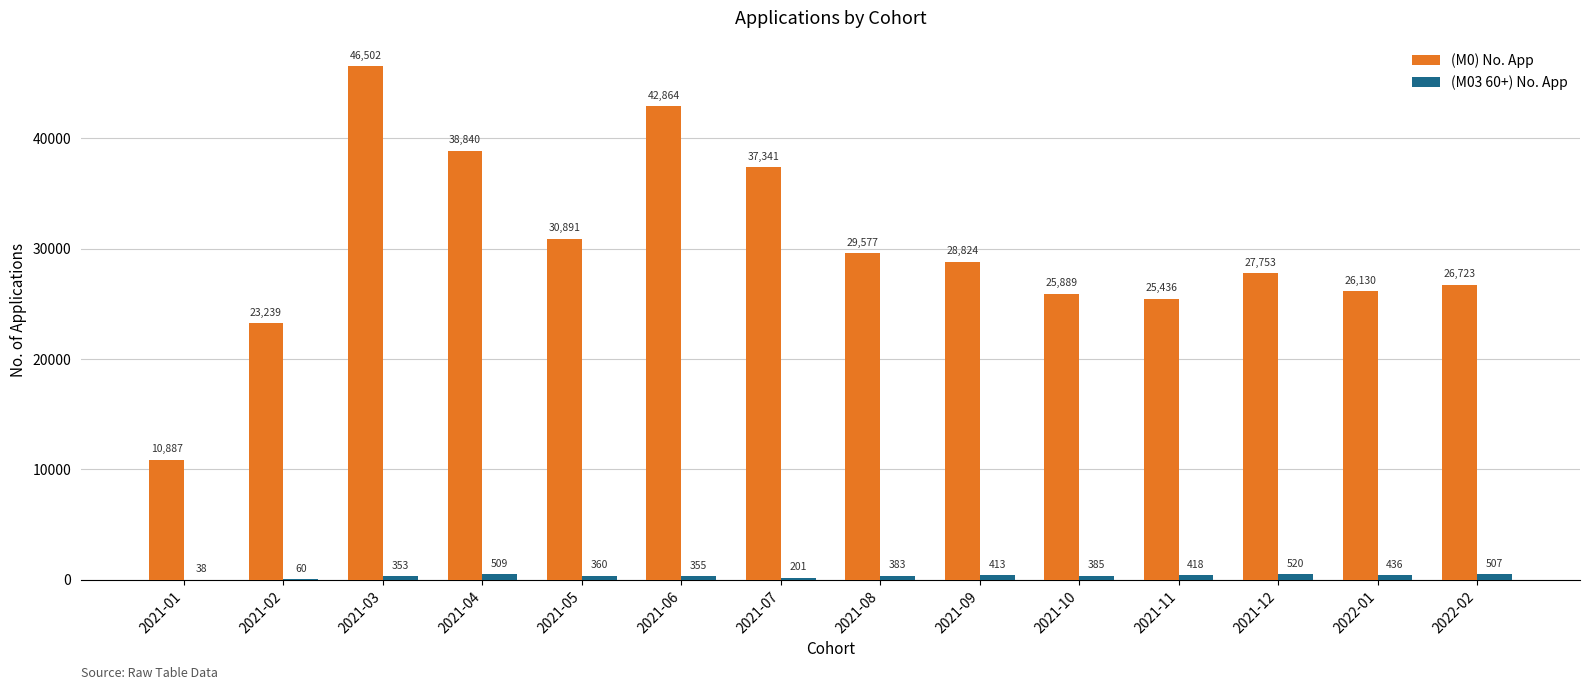

What is the sum of all (M03 60+) No. App values?

4938